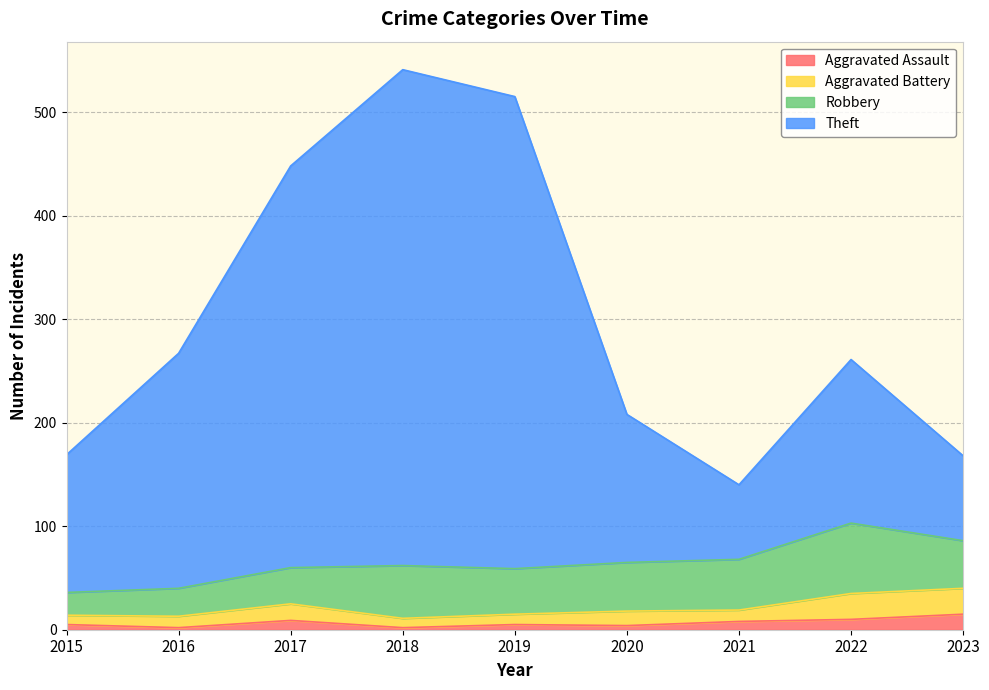

What is the lowest value of the Aggravated Assault series?

2